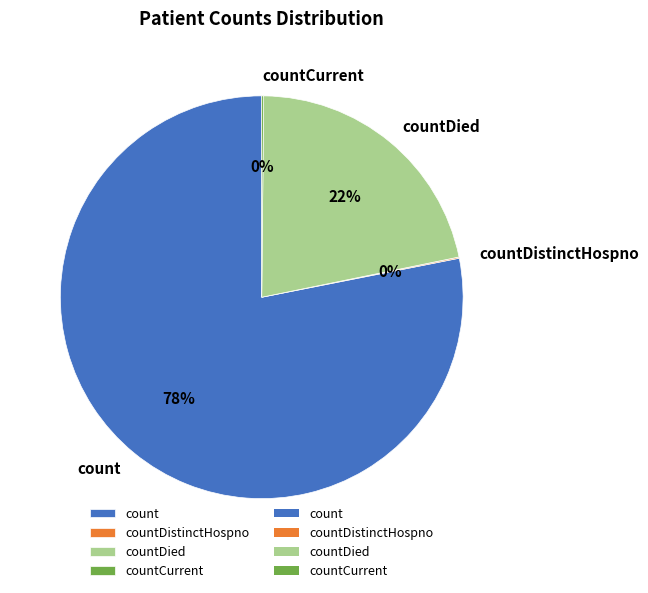

Which slice is the largest?

count